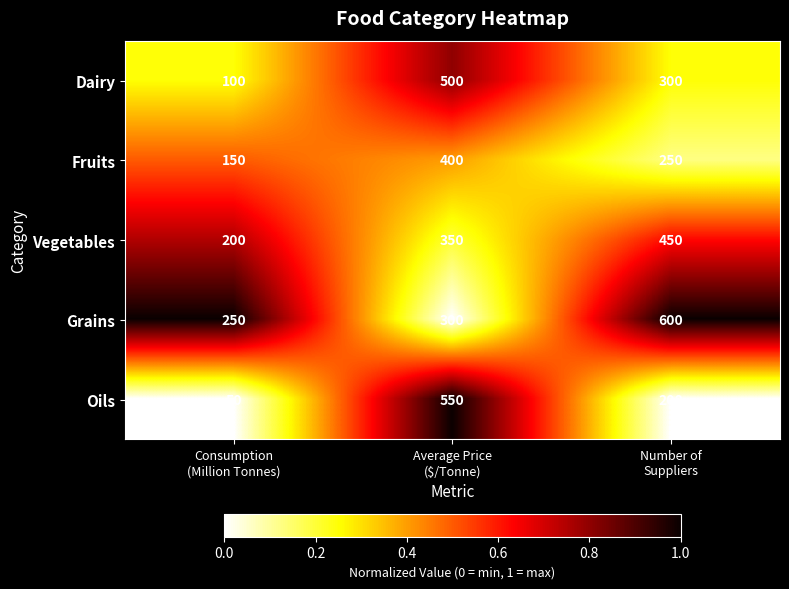

What is the maximum value for Grains?

600